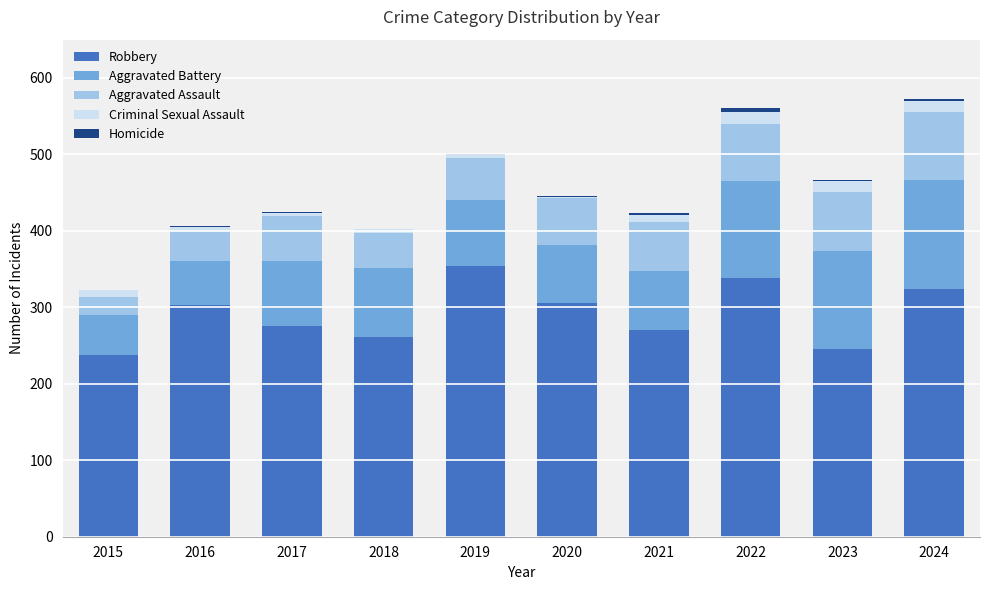

The Robbery series shows 303 at 2016. True or false?

True